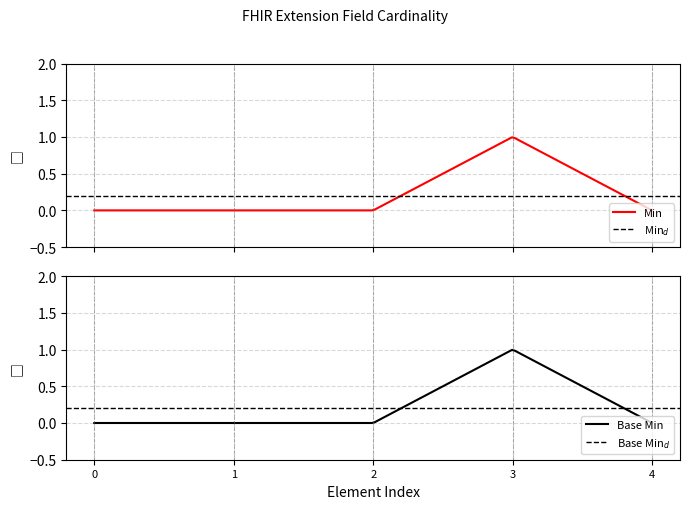

True or false: Min and Base Min intersect in this chart.

False